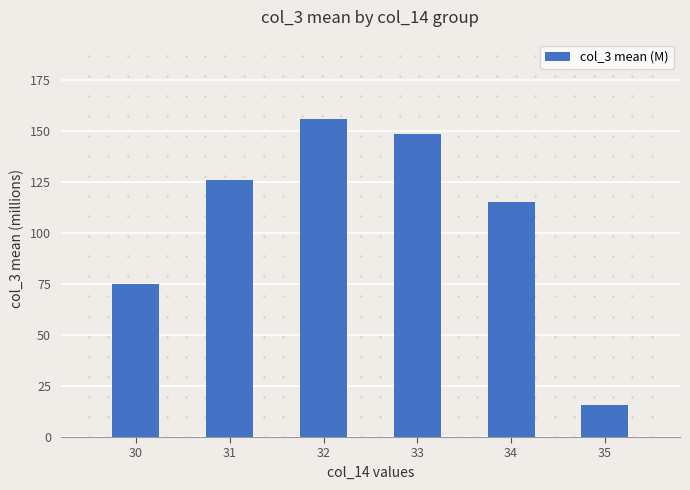

What is the change in value from 30 to 31?

+50.8